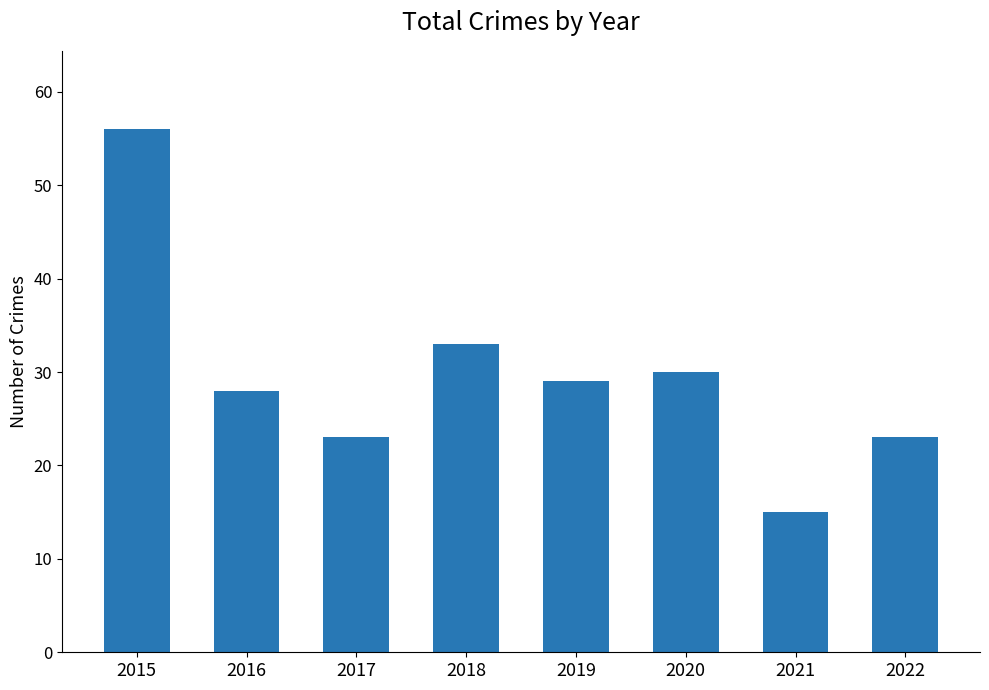

Reading right to left, list all the values displayed in this chart.

2022=23	2021=15	2020=30	2019=29	2018=33	2017=23	2016=28	2015=56